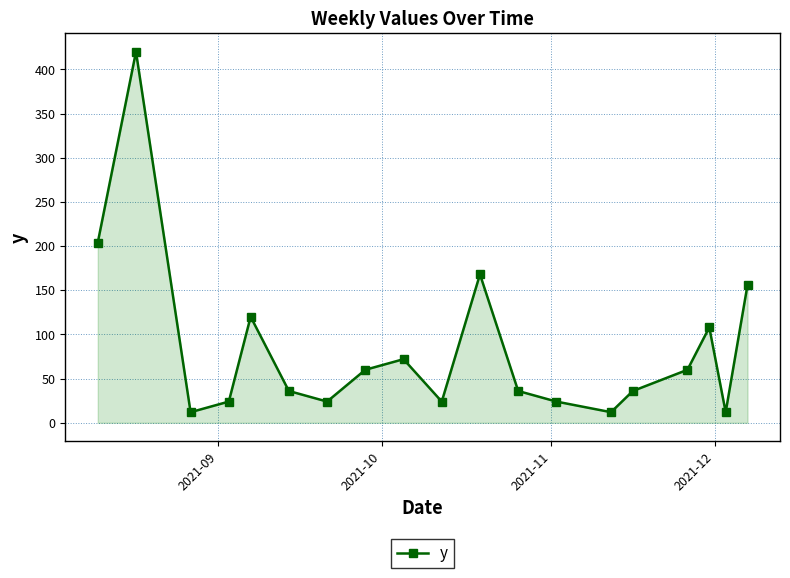

True or false: there are more than 2 points higher than both neighbors.

True